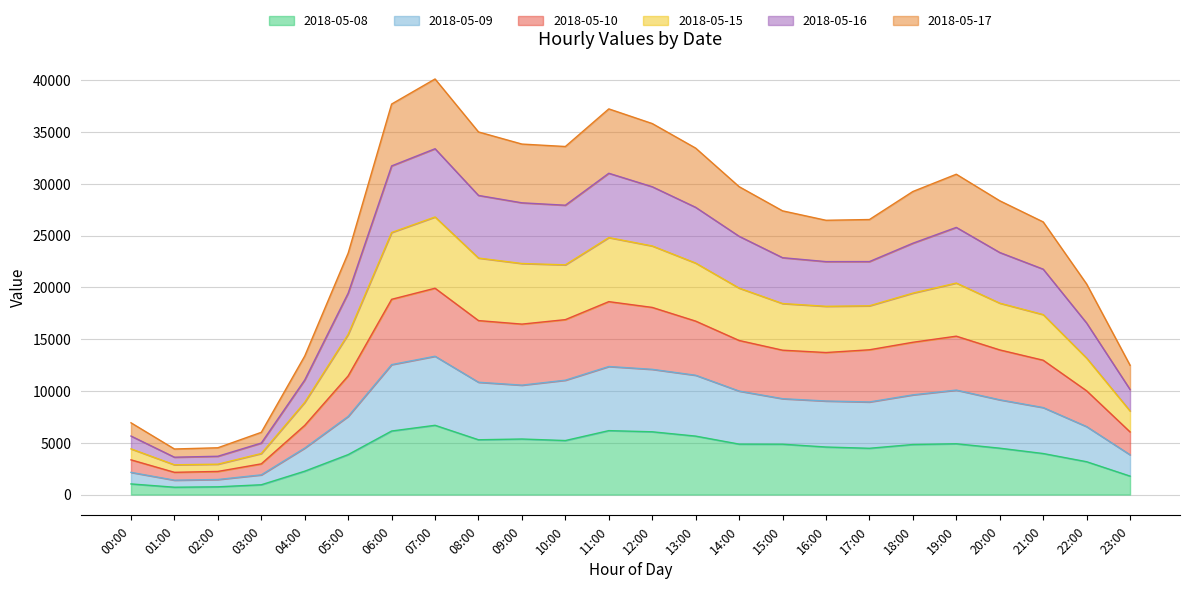

How many categories are shown in the chart?

24